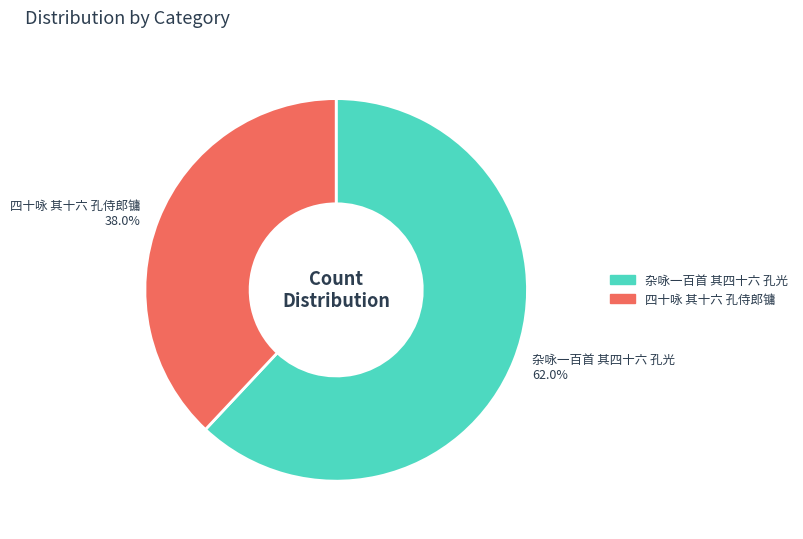

How many segments does this pie chart have?

2